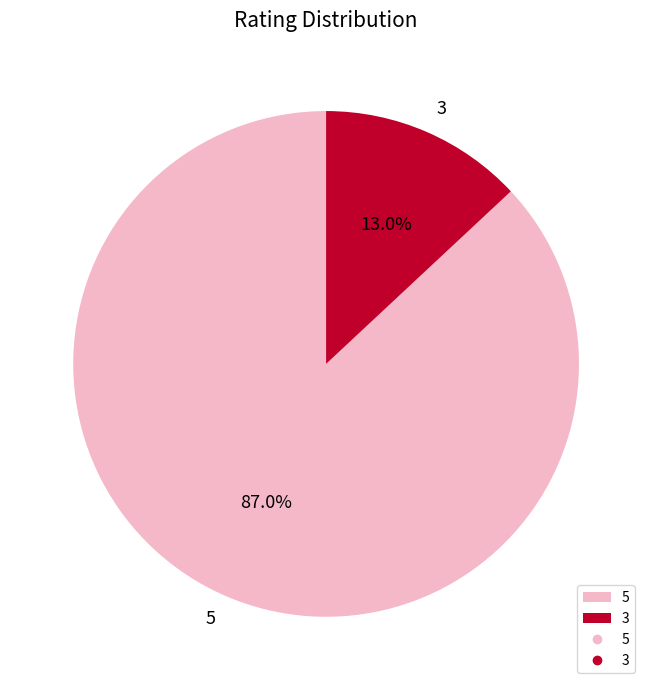

Rank the categories by value from highest to lowest.

5, 3